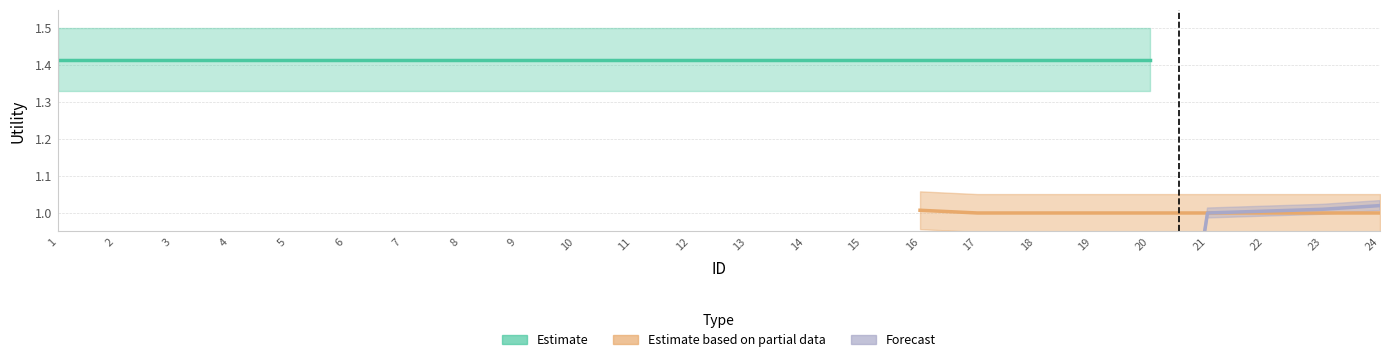

Rank the categories by Estimate based on partial data value from lowest to highest.

17, 18, 19, 20, 21, 22, 23, 24, 16, 15, 14, 13, 12, 11, 10, 9, 8, 7, 6, 5, 4, 3, 2, 1